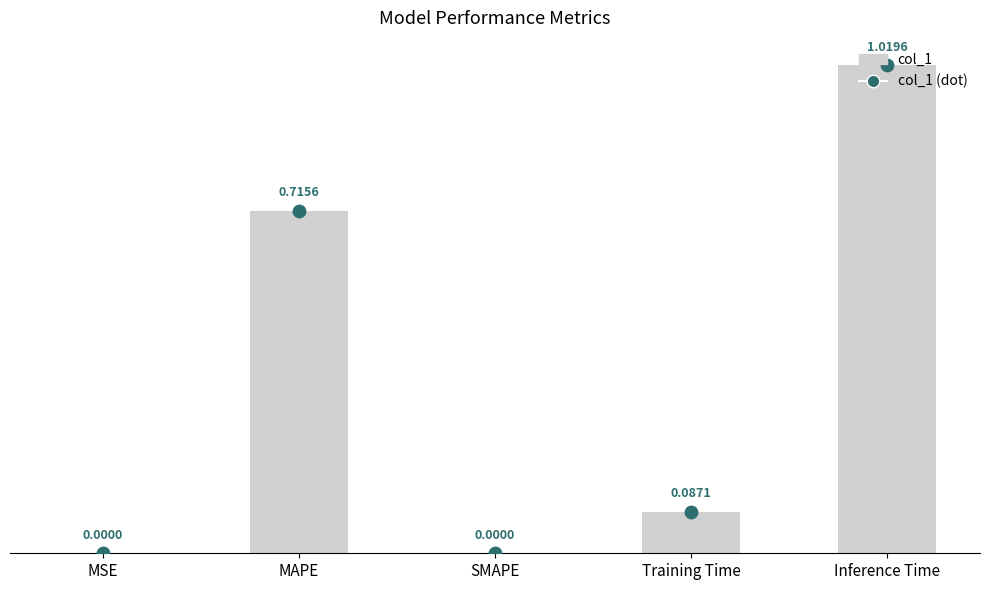

What is the change in value from Training Time to Inference Time?

+0.9